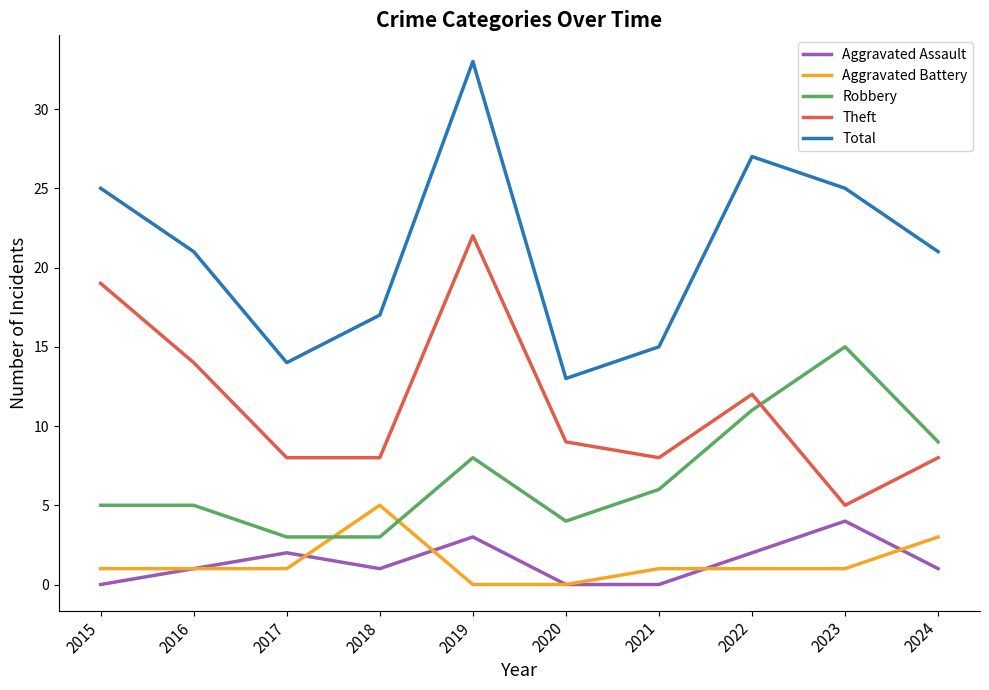

What is the difference between the Robbery values at 2023 and 2015?

10